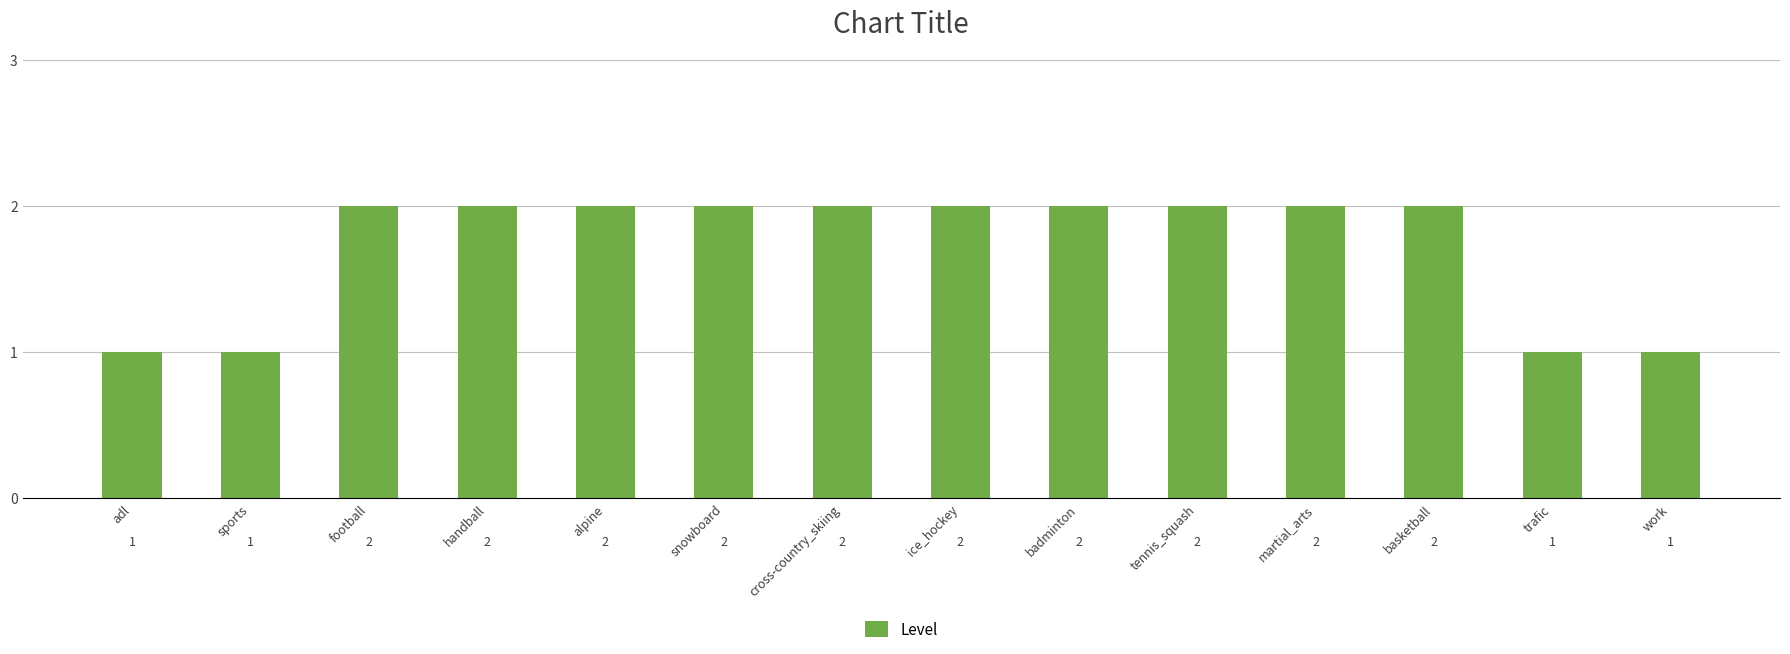

What is the value of the 7th bar from the left?

2